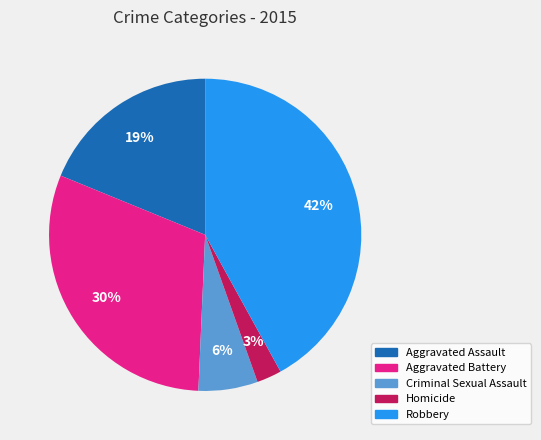

Rank the categories by value from highest to lowest.

Robbery, Aggravated Battery, Aggravated Assault, Criminal Sexual Assault, Homicide